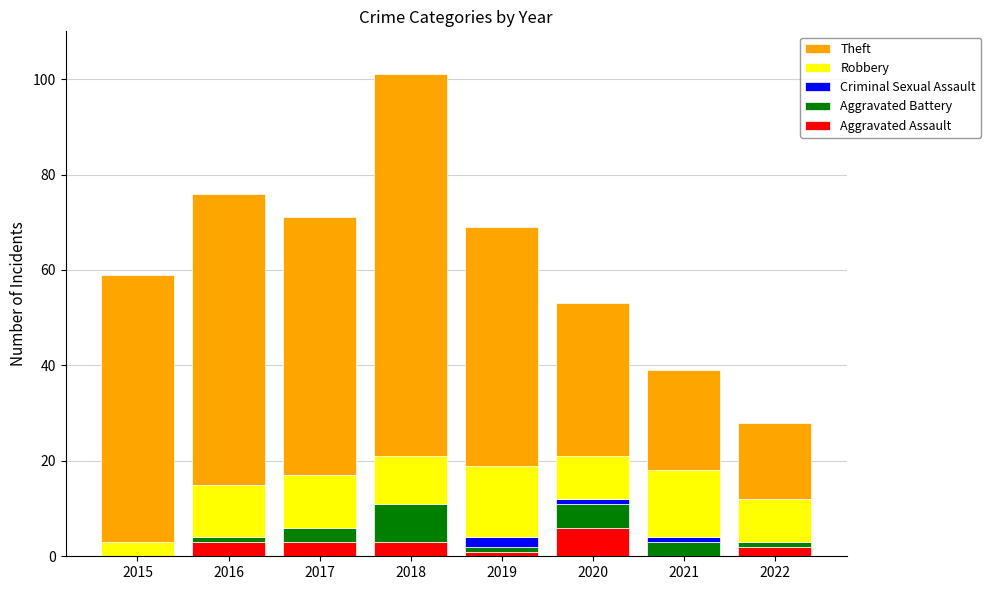

What is the sum of all Aggravated Assault values?

18